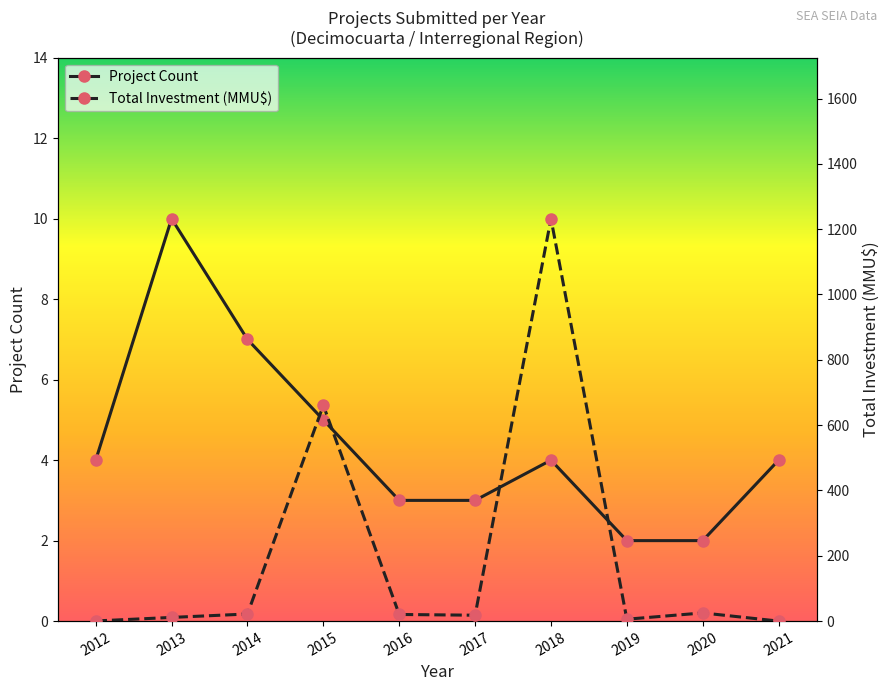

True or false: Project Count has more than 2 points higher than both neighbors.

False